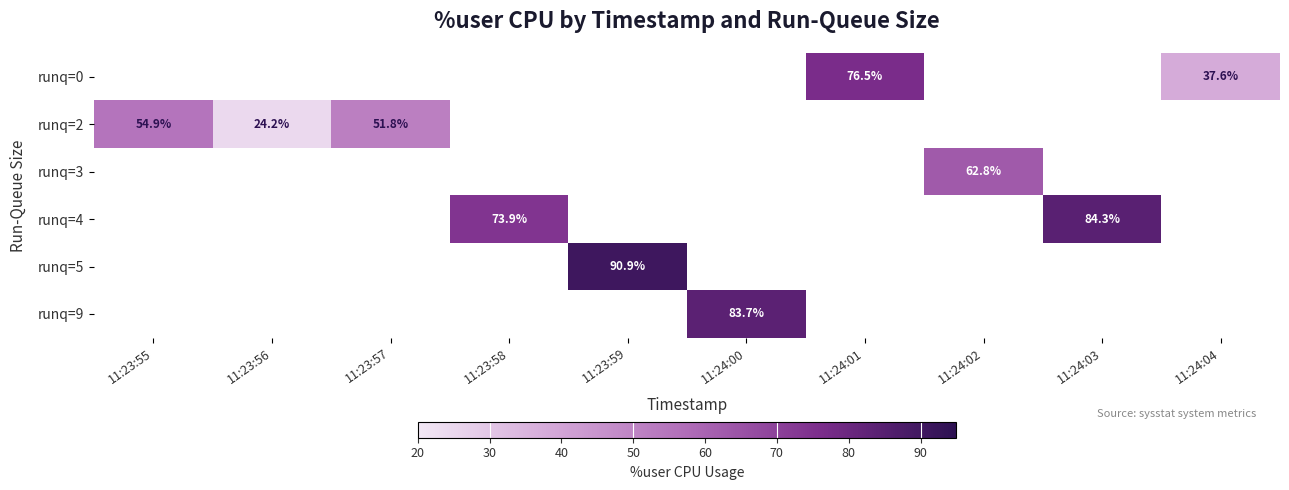

The value of runq=4 at 11:23:58 is 124.9. True or false?

False